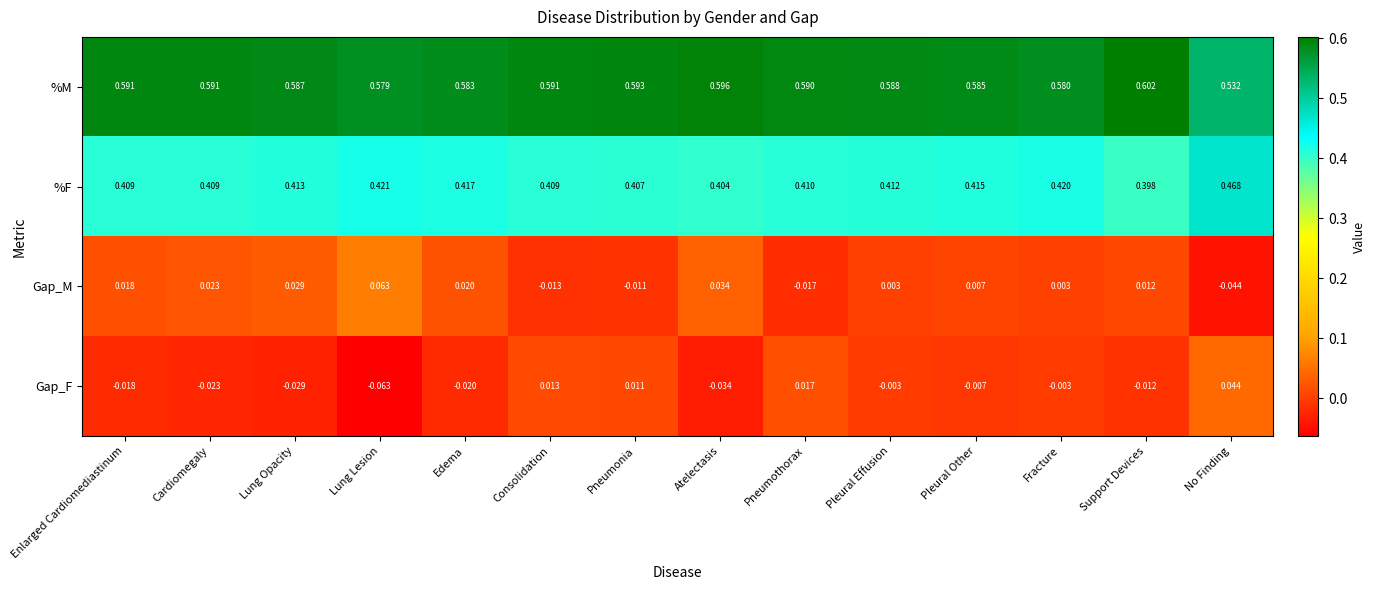

Is the value of Gap_F at Lung Opacity greater than the value of %M at Edema?

No